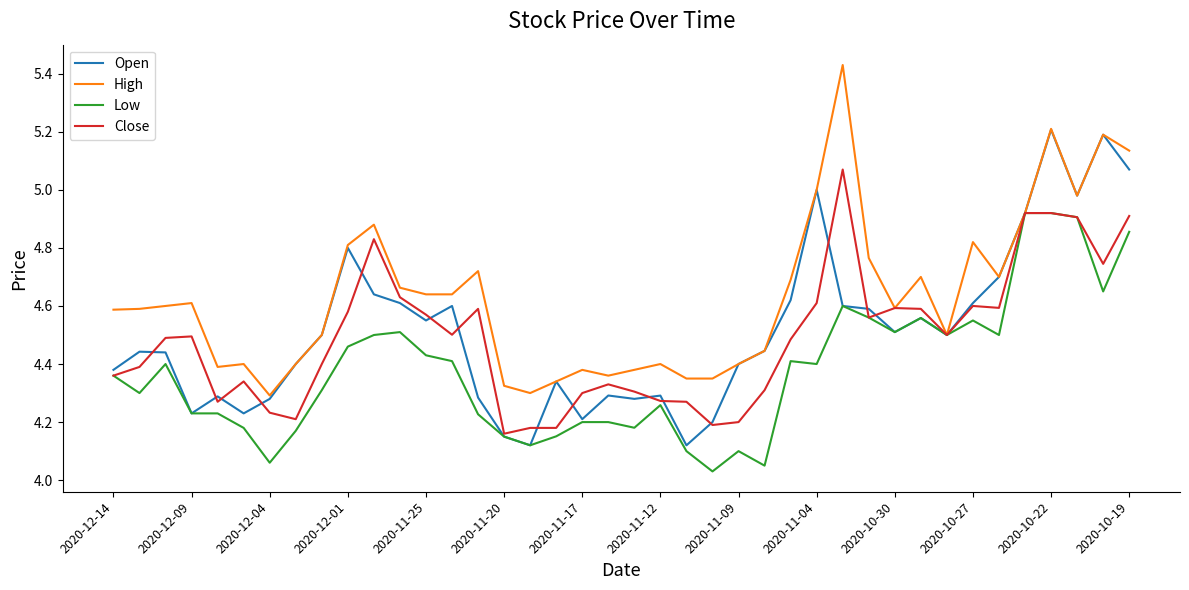

Rank the series by their maximum value, from highest to lowest.

High, Open, Close, Low